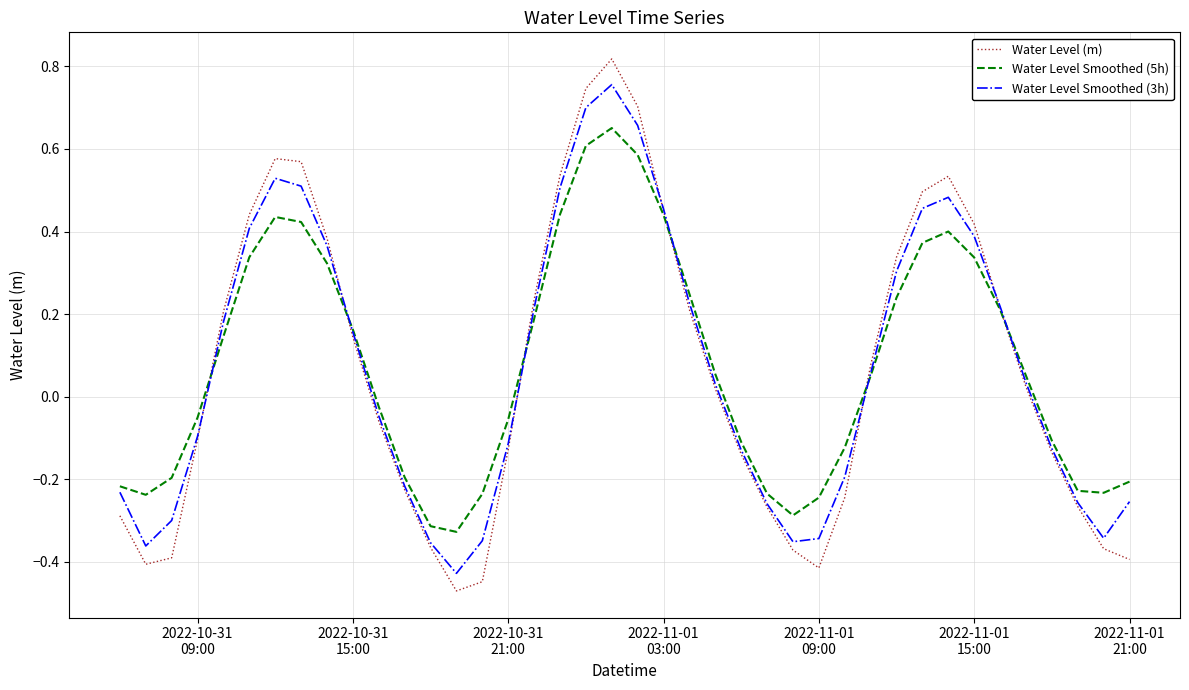

Rank the series by their maximum value, from lowest to highest.

Water Level Smoothed (5h), Water Level Smoothed (3h), Water Level (m)